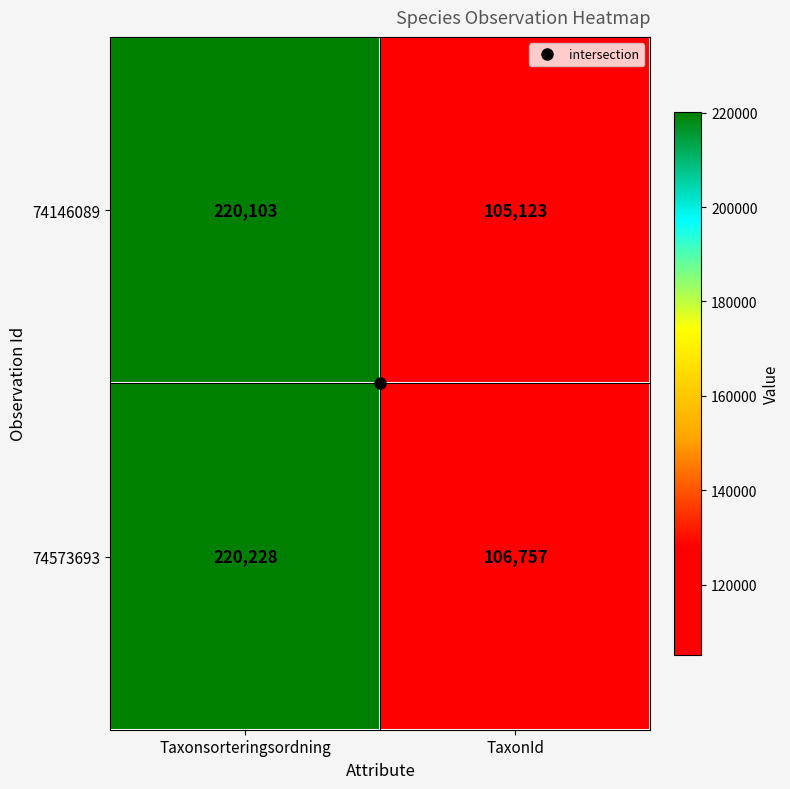

List the series in order of their peak value, lowest first.

74146089, 74573693